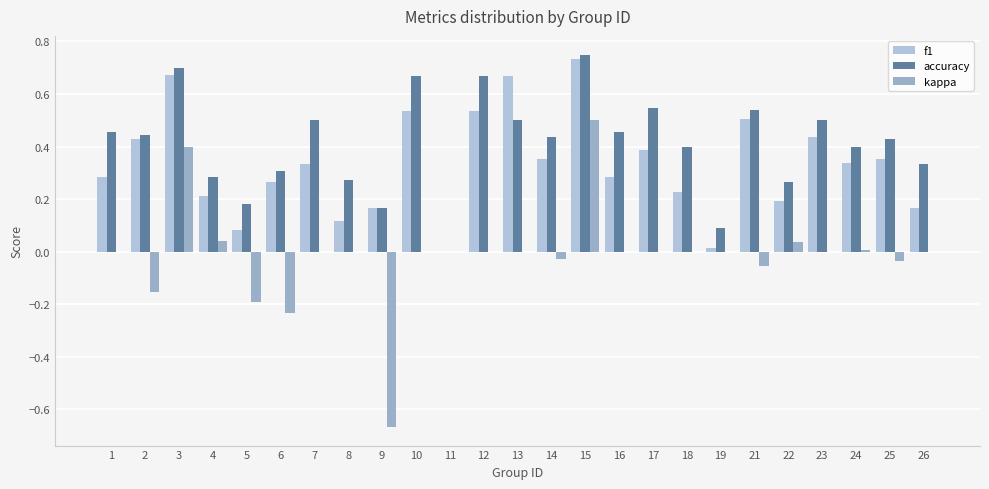

How many data points does each series have?

25